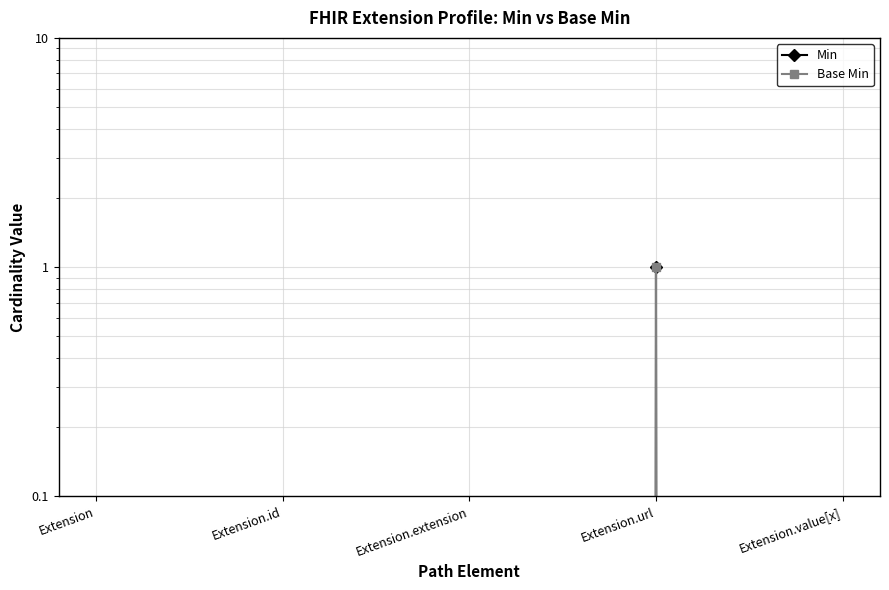

Is this an area chart (filled region under the line)?

No